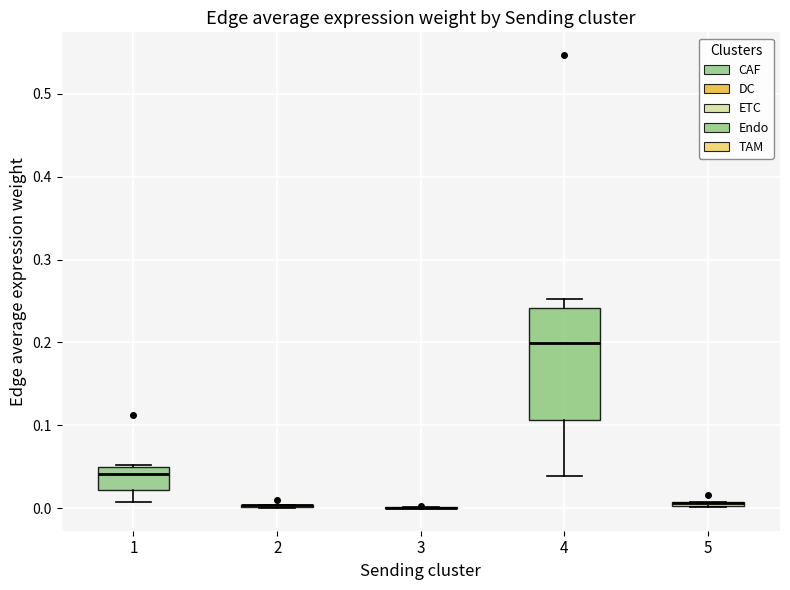

Where does the lower whisker of the box at x = 4 end on the y-axis? The values are not printed on the chart, so give them approximately, as read against the axis.

0.04